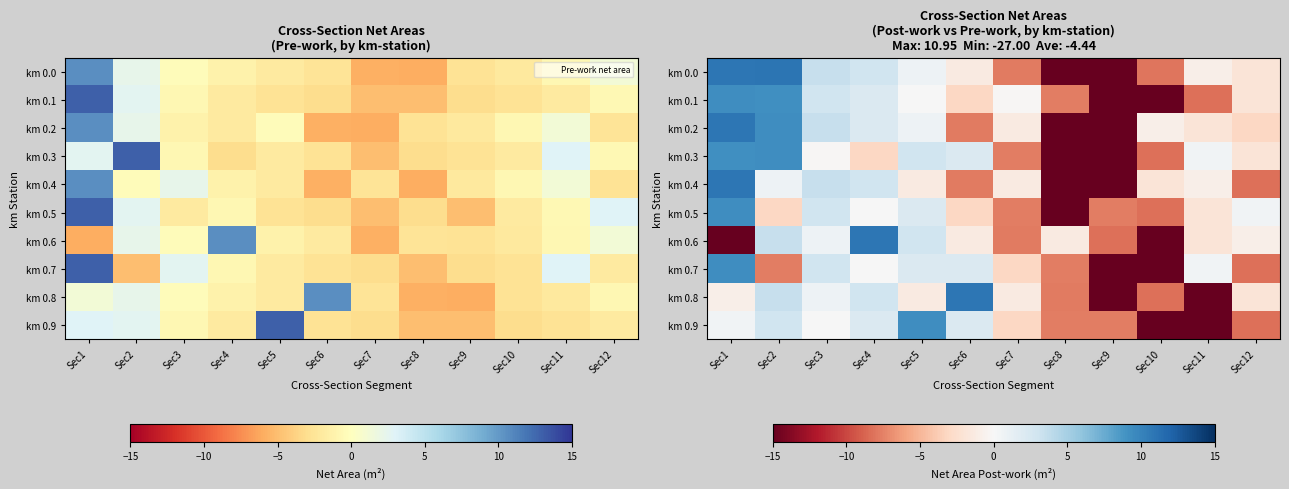

What is the total value across all series at Sec4?

23.5